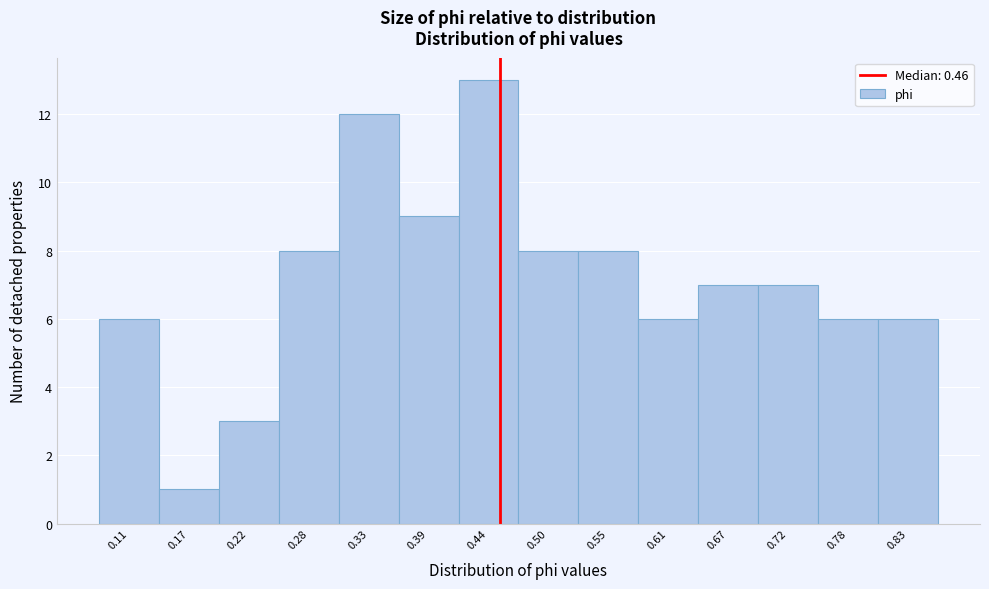

How tall is the bar that spans 0.58 to 0.64 on the x-axis? Neither the bar edges nor the heights are printed on the chart, so give them approximately, as read against the axes.

6